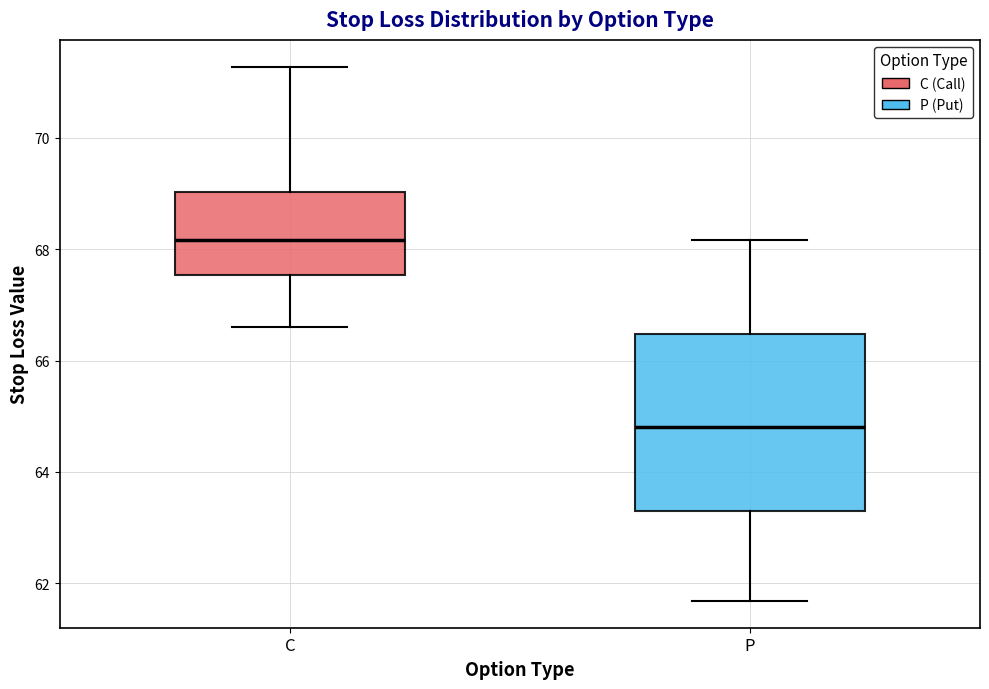

Reading left to right, read every box against the y-axis: the position of its median line, the range the box covers, and the ends of its whiskers. The values are not printed on the chart, so give them approximately, as read against the axis.

C: median 68.2, box 67.6 to 69.0, whiskers 66.6 to 71.2
P: median 64.8, box 63.4 to 66.4, whiskers 61.6 to 68.2